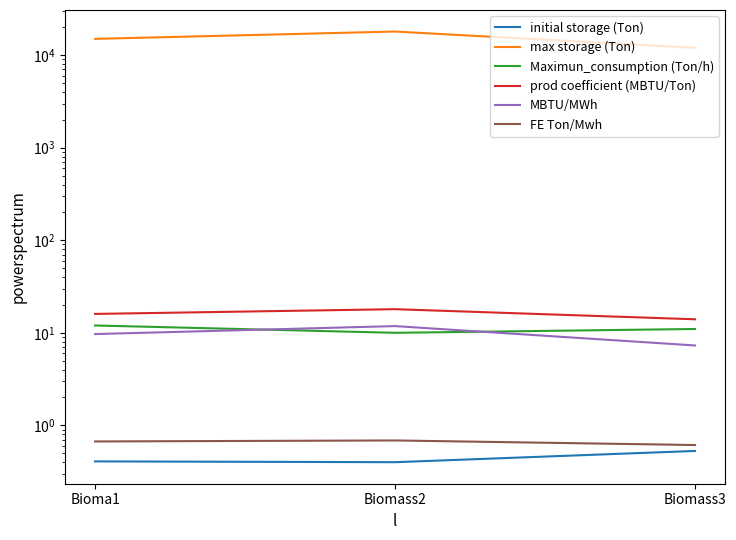

What is the difference between the highest and lowest values at Biomass3?

11999.5